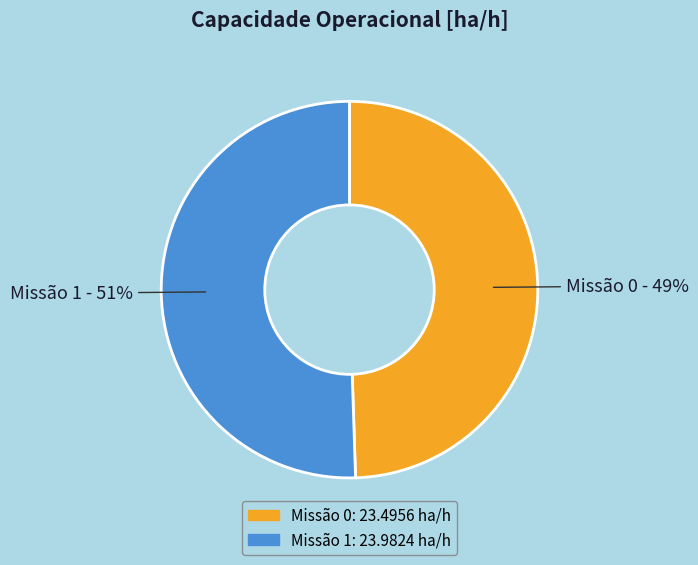

To the nearest percent, what is the average slice percentage?

50%